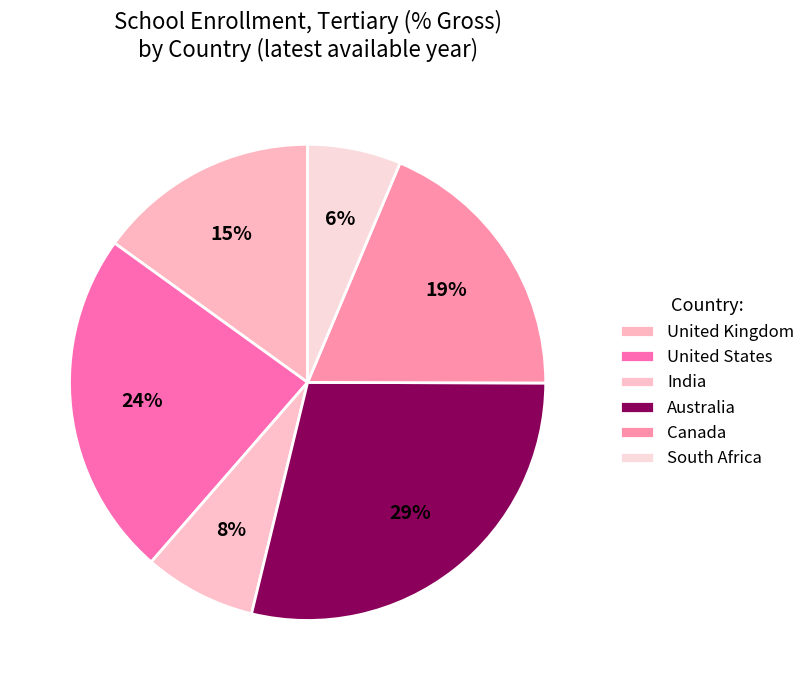

Rank the categories by value from highest to lowest.

Australia, United States, Canada, United Kingdom, India, South Africa